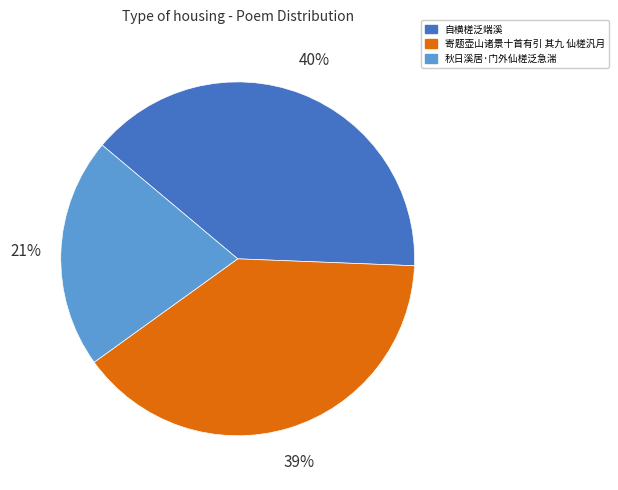

Which category has the smallest portion of the pie?

秋日溪居·门外仙槎泛急湍